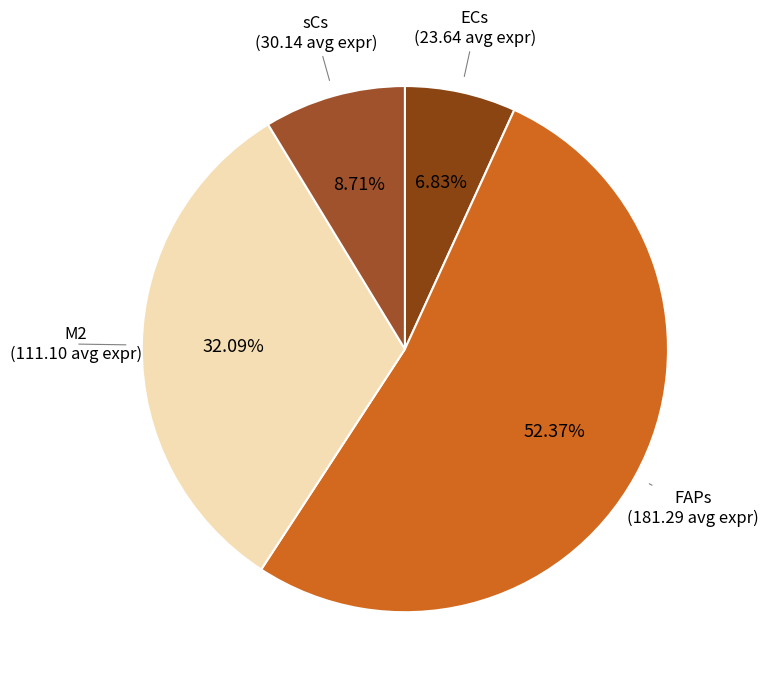

To the nearest percent, what percentage of the pie is FAPs?

52%